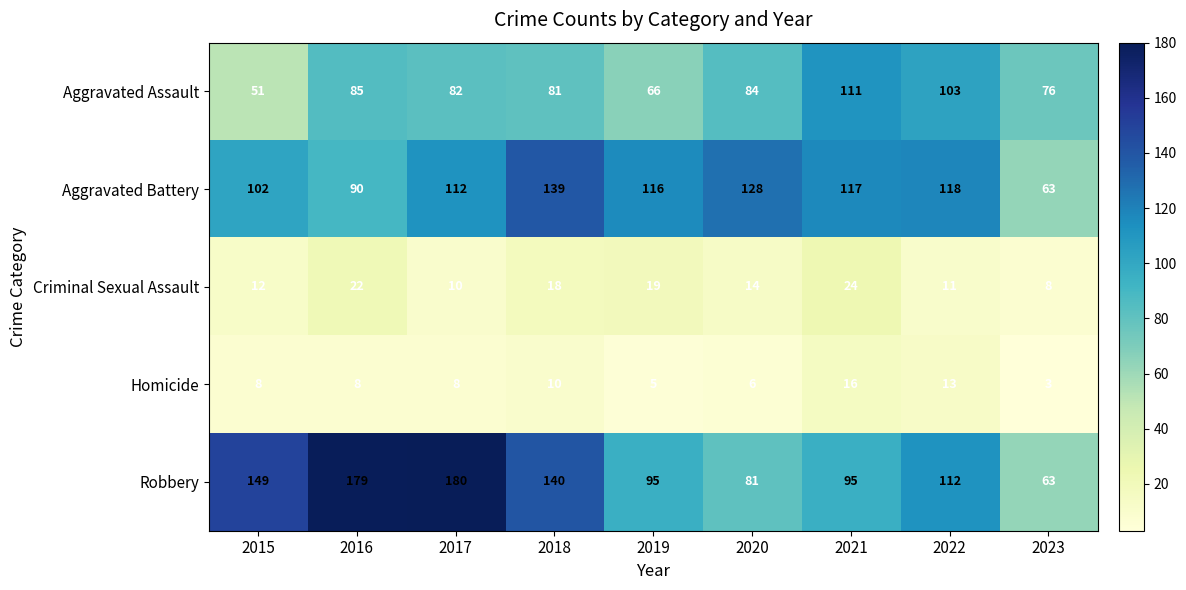

True or false: Aggravated Battery has a value of 186 at 2019.

False